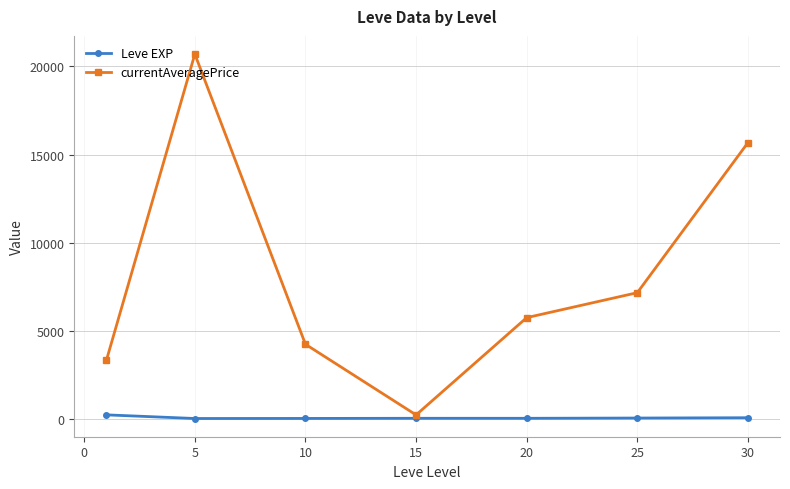

How many distinct data groups are displayed?

2